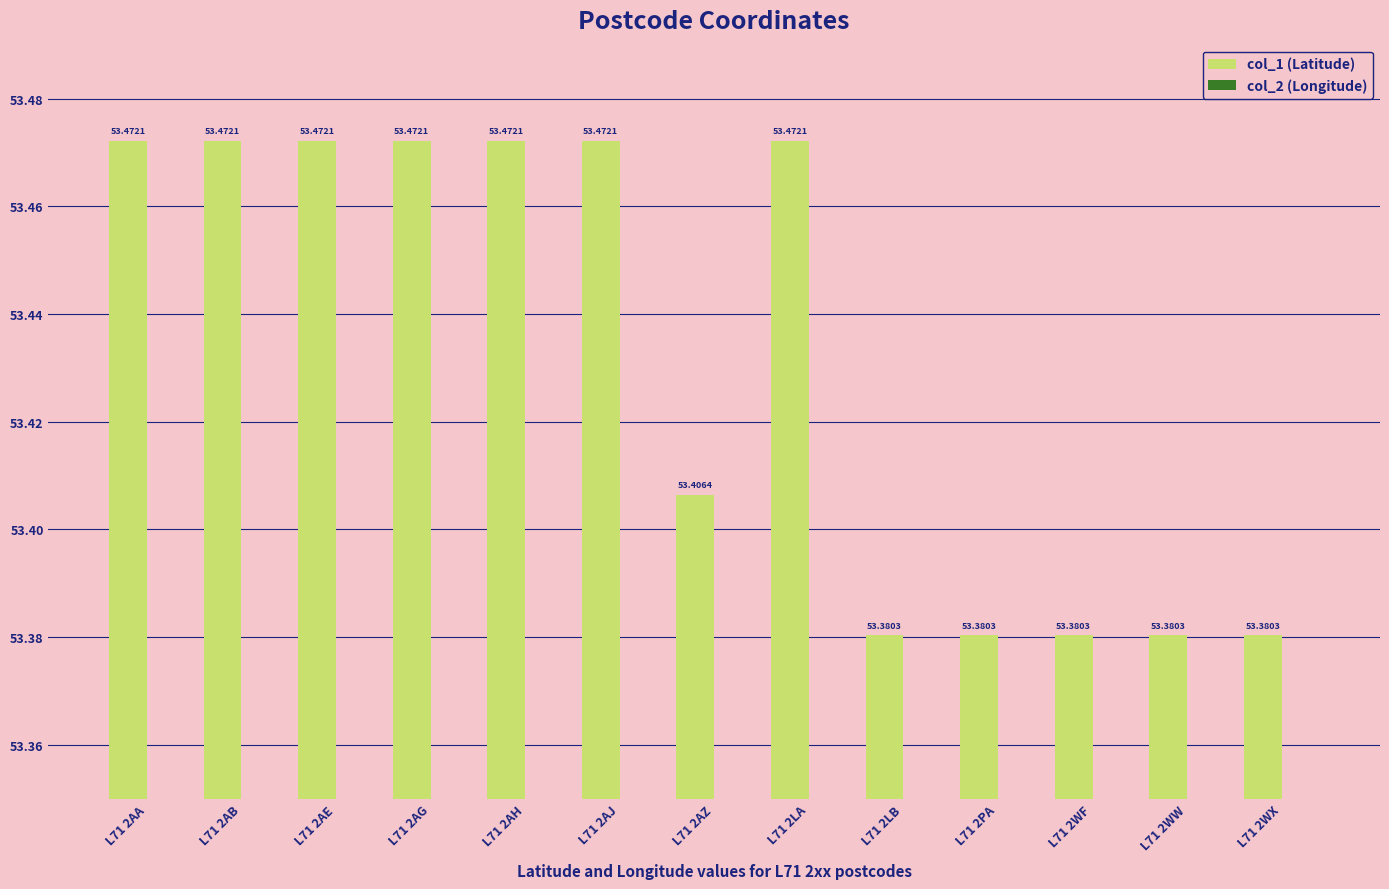

What position from the right is L71 2LA?

6